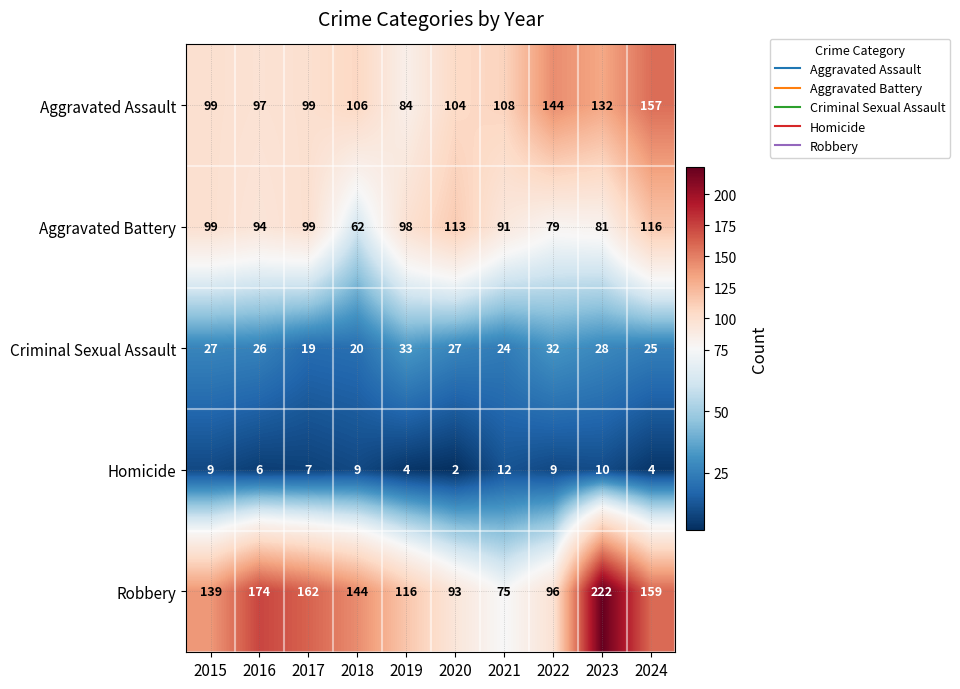

What is the greatest value displayed?

222